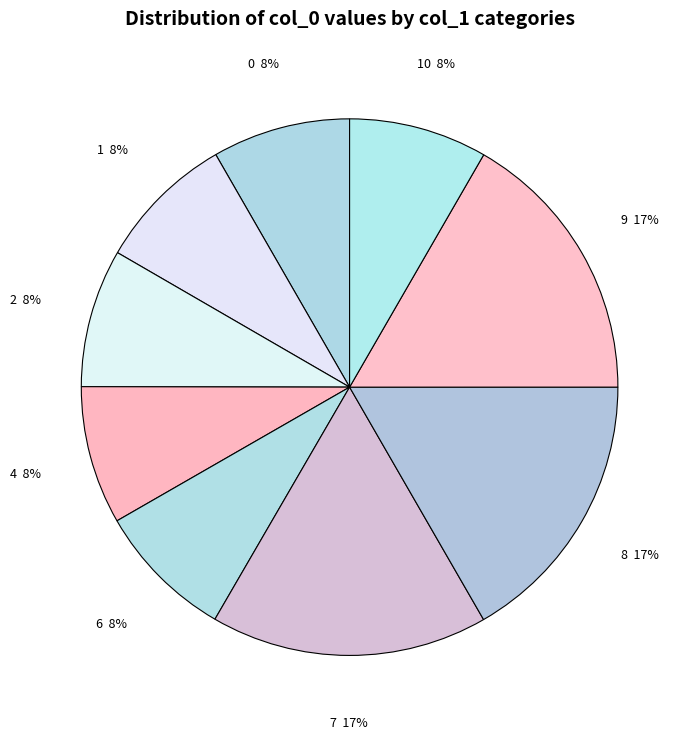

Is 8 the majority of the pie?

No